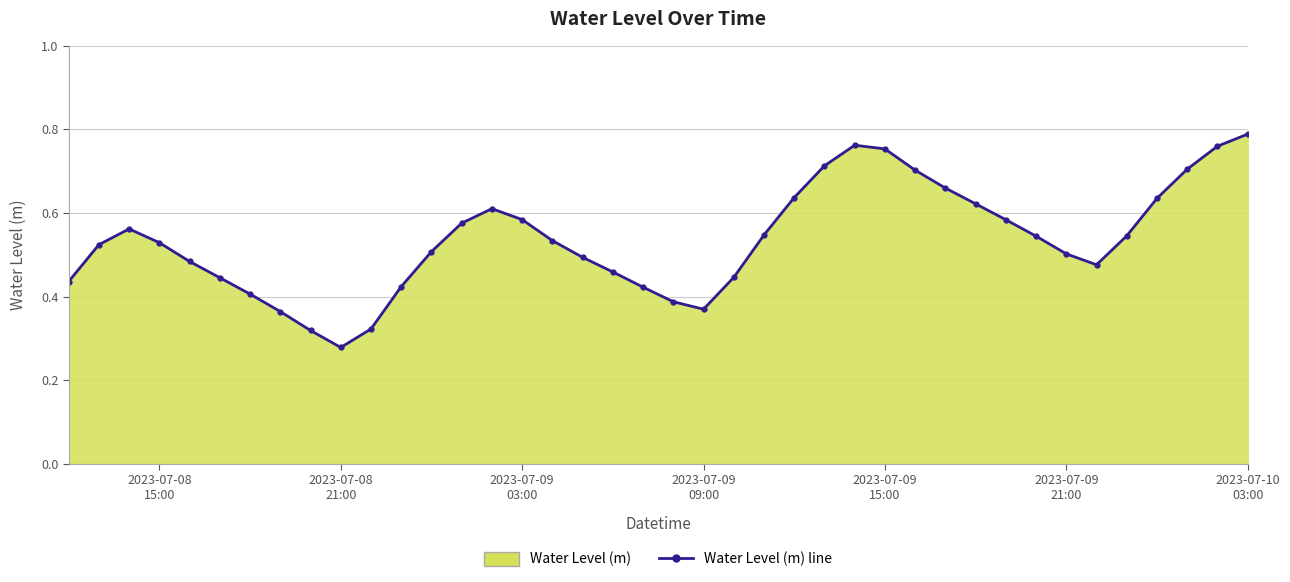

How many values are between 0 and 1?

40